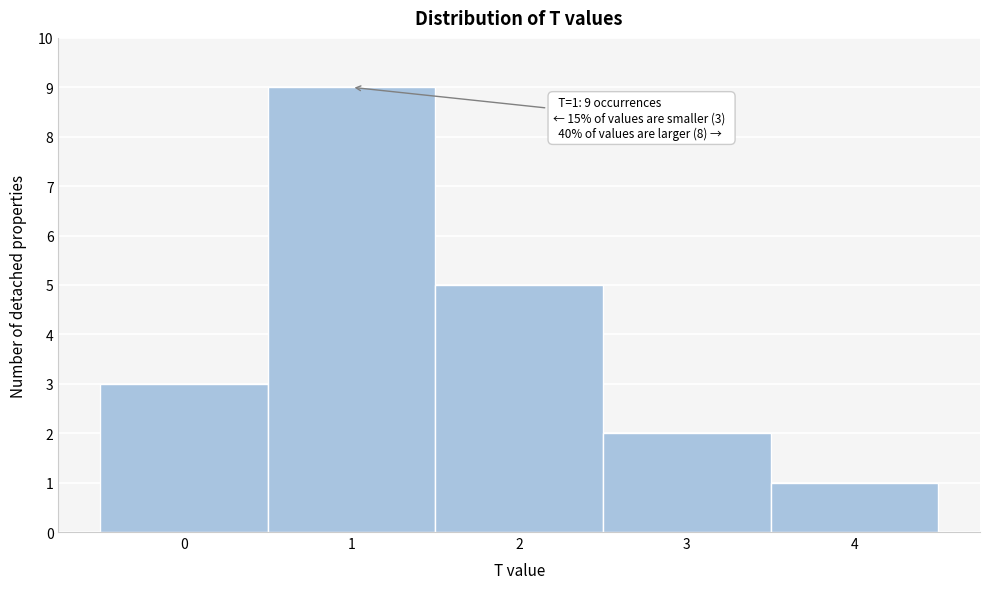

Over which range of the x-axis is the bar tallest?

0.5 to 1.5